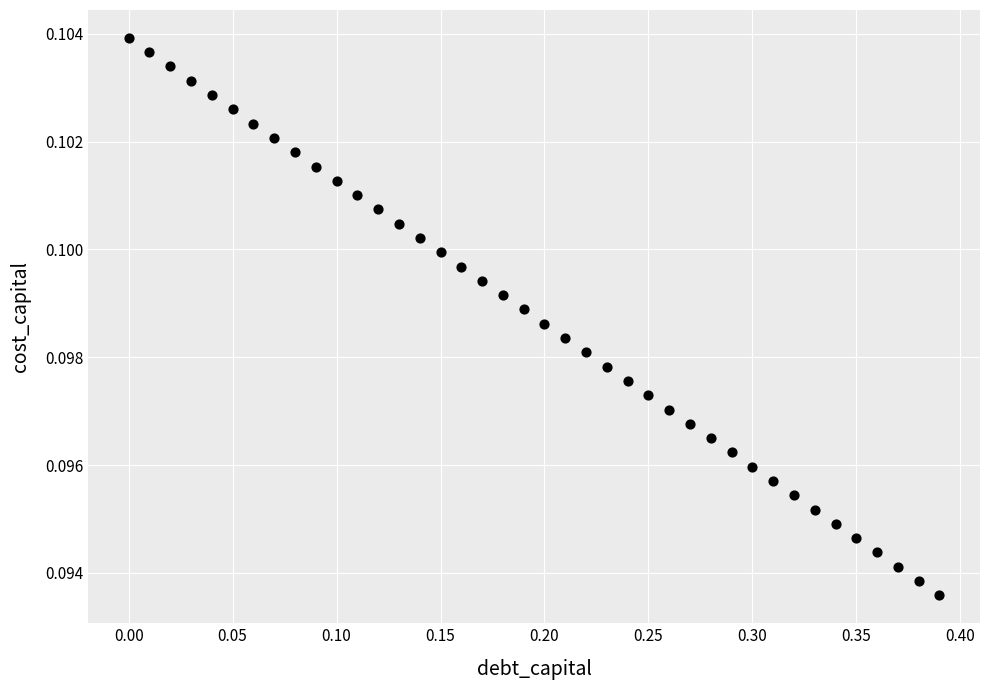

What is the range of X values (max minus min)?

0.4